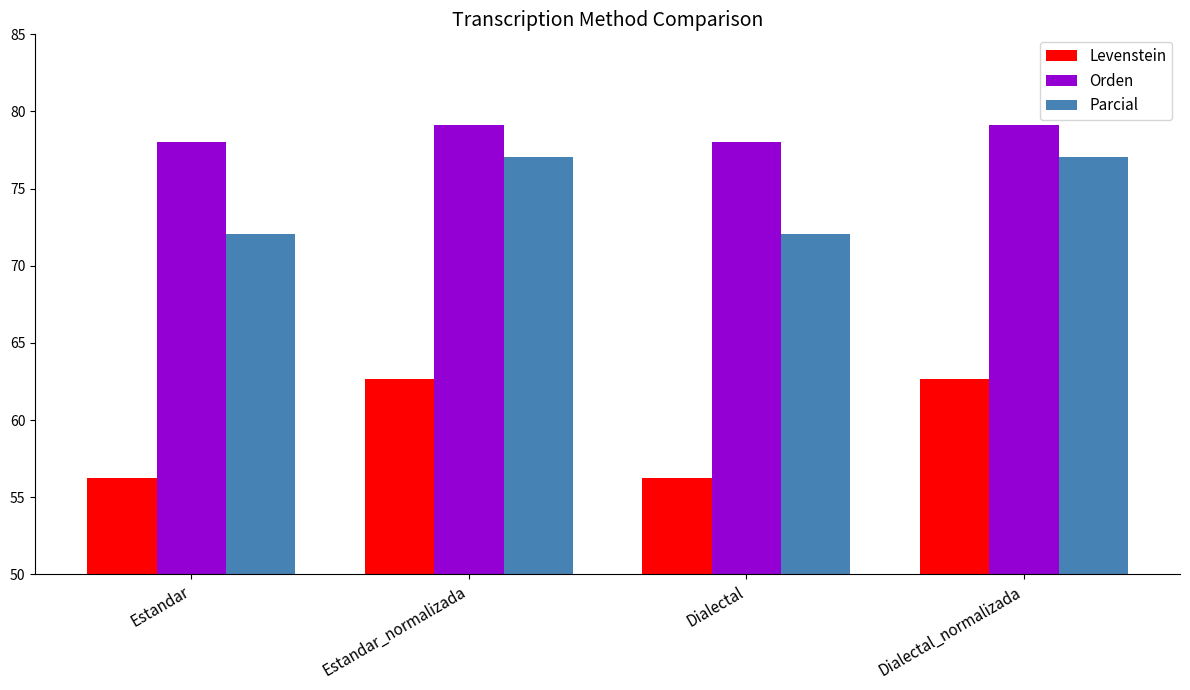

What position from the left is Dialectal?

3